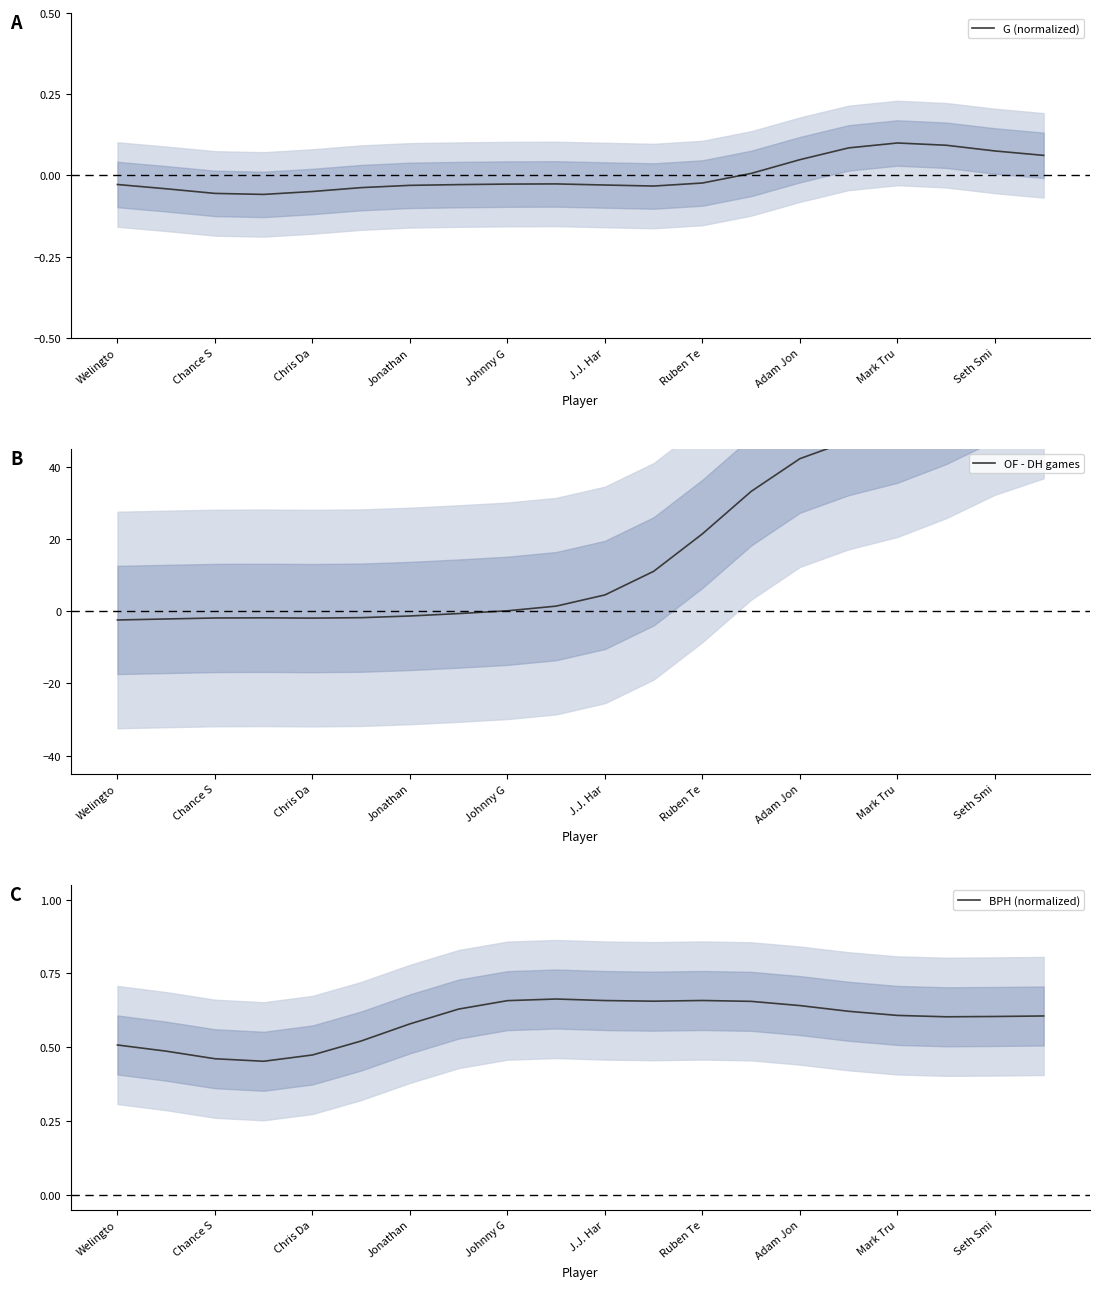

What are all the series names shown in the legend?

G (normalized), OF - DH games, BPH (normalized)